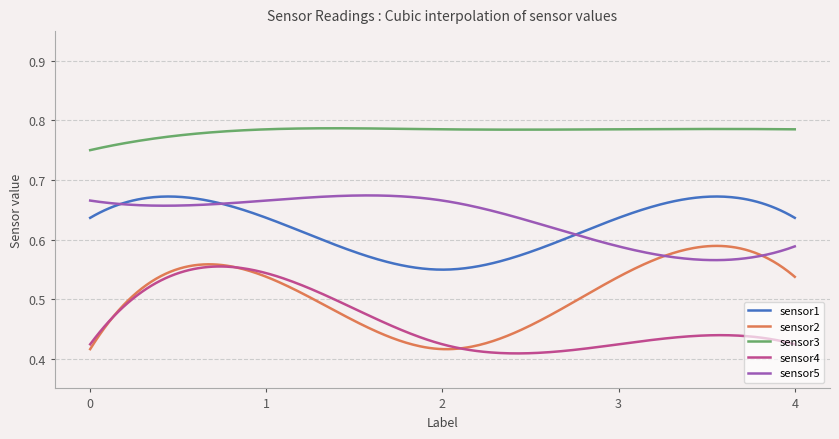

Which series has the largest range (max minus min)?

sensor2